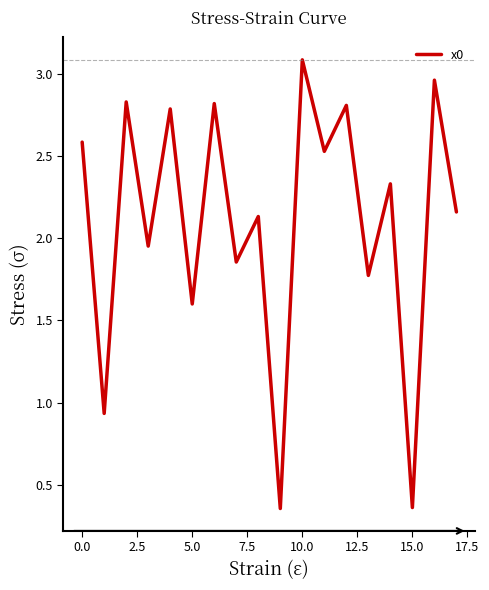

What is the difference between the maximum and minimum values?

2.7